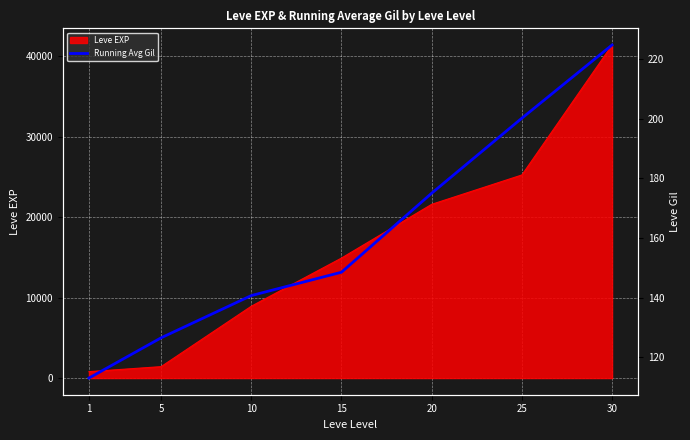

Count the number of values greater than 148.

4